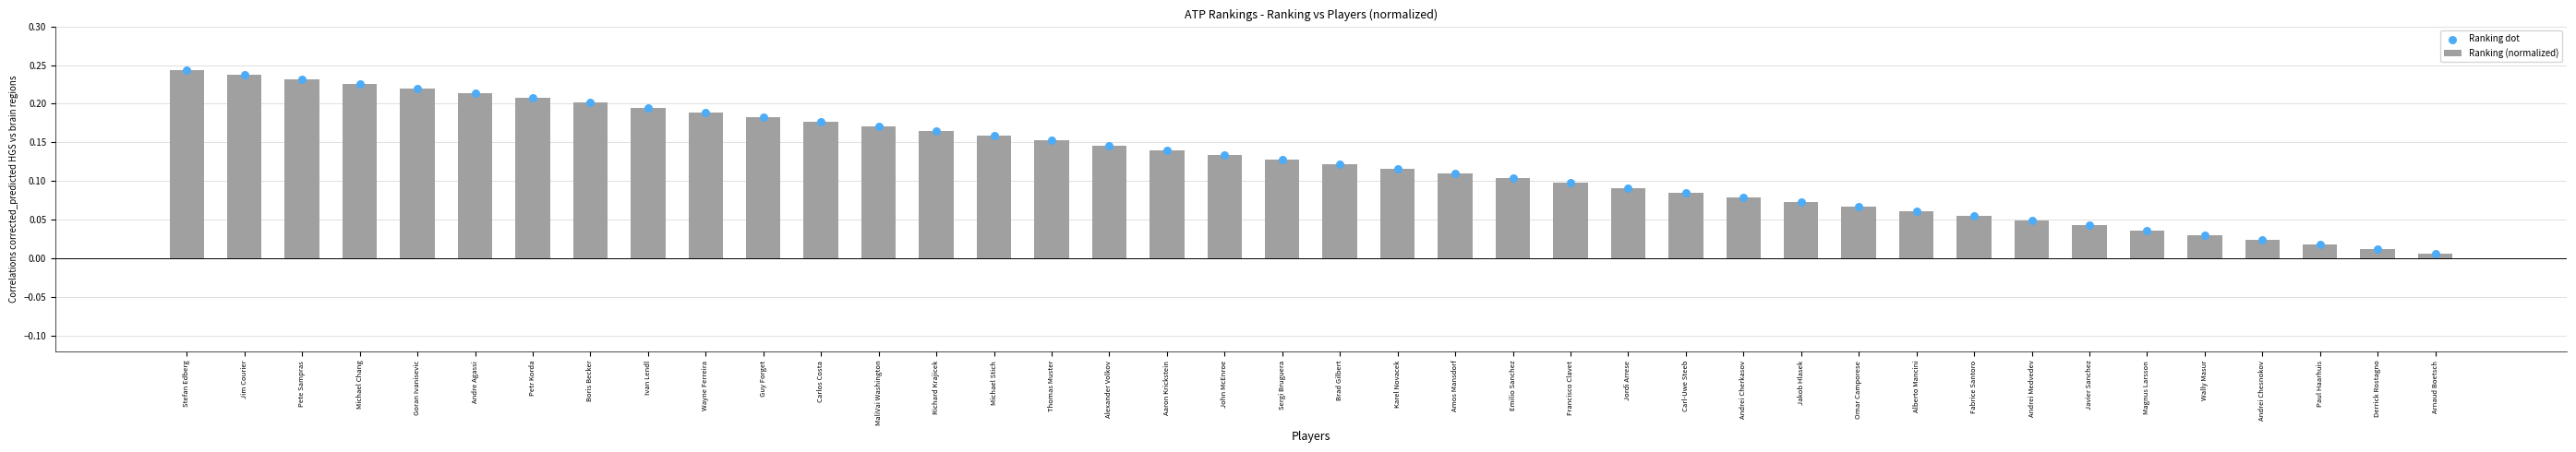

At which category is the sum across all series the highest?

Stefan Edberg